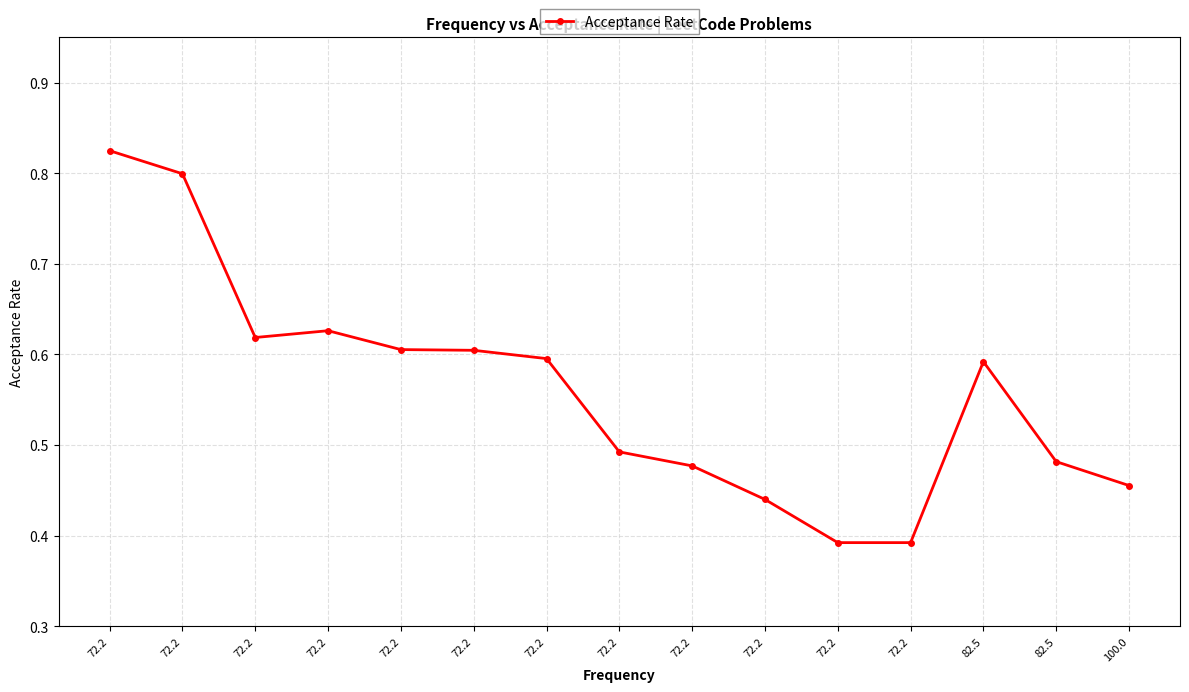

What is the label of the 10th point from the right?

72.2